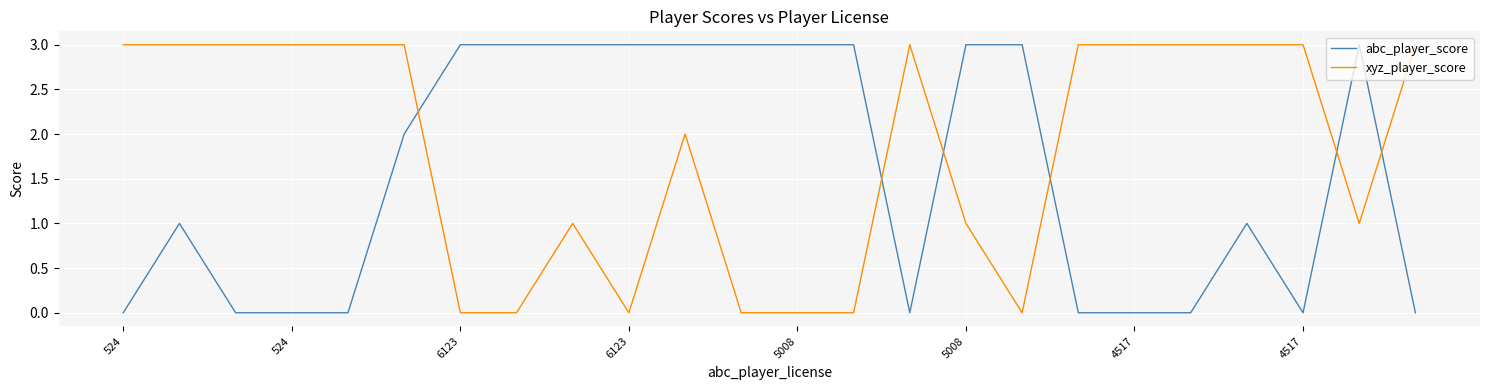

Rank the series by their average value, from lowest to highest.

abc_player_score, xyz_player_score